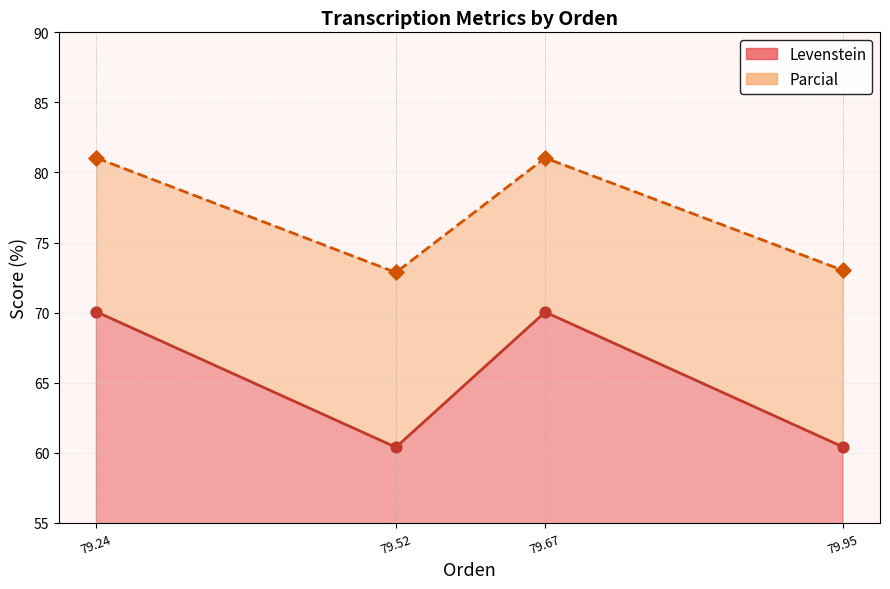

Which series reaches the minimum Y coordinate?

Levenstein